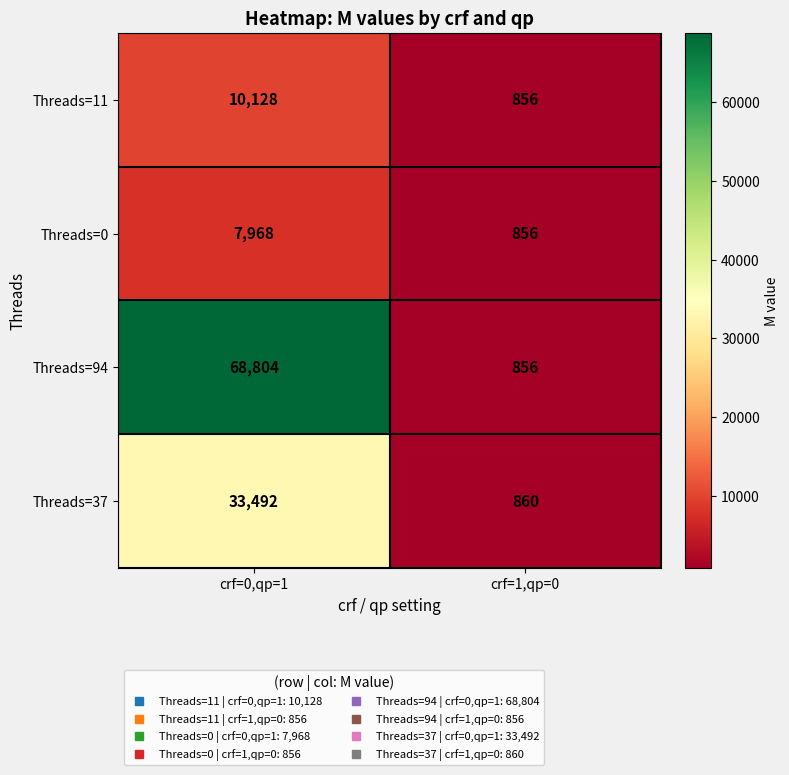

Rank the categories by Threads=37 value from highest to lowest.

crf=0,qp=1, crf=1,qp=0